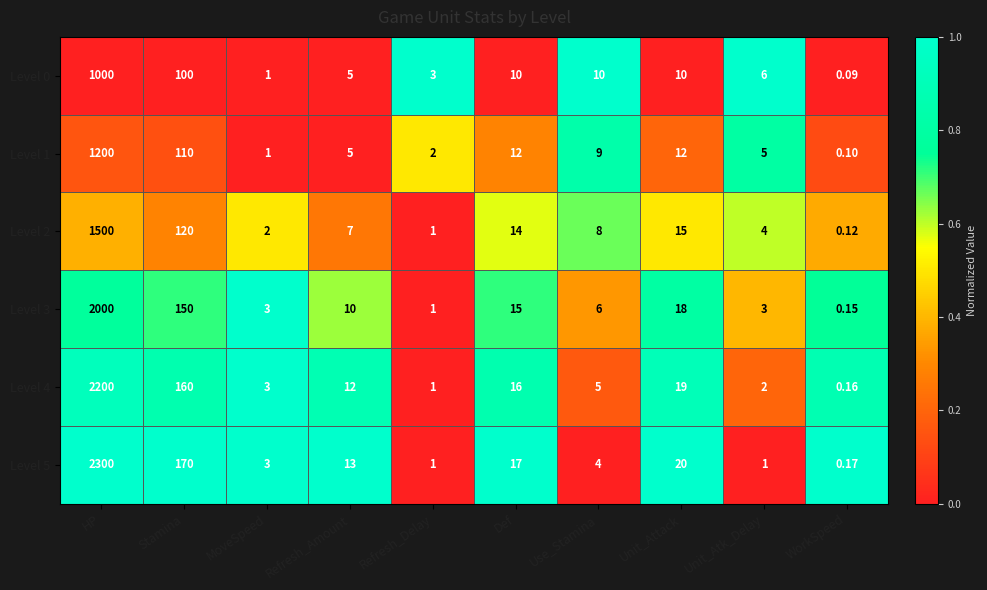

Between Stamina and Def, which series saw the biggest shift?

Level 5